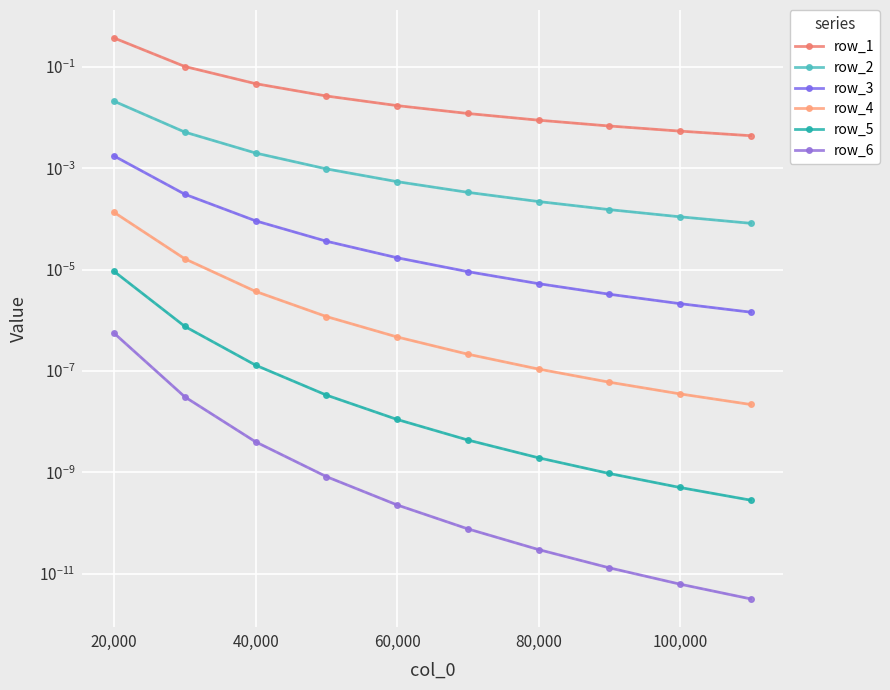

At how many categories does at least one series exceed 0?

10